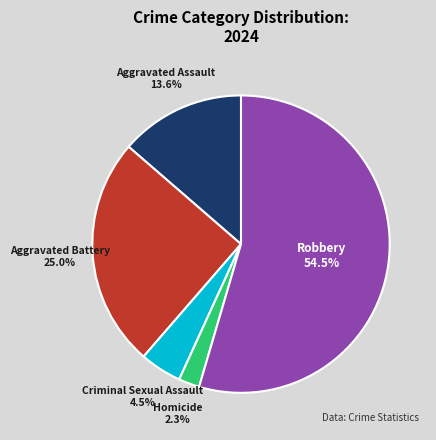

Does any single category account for the majority?

Yes